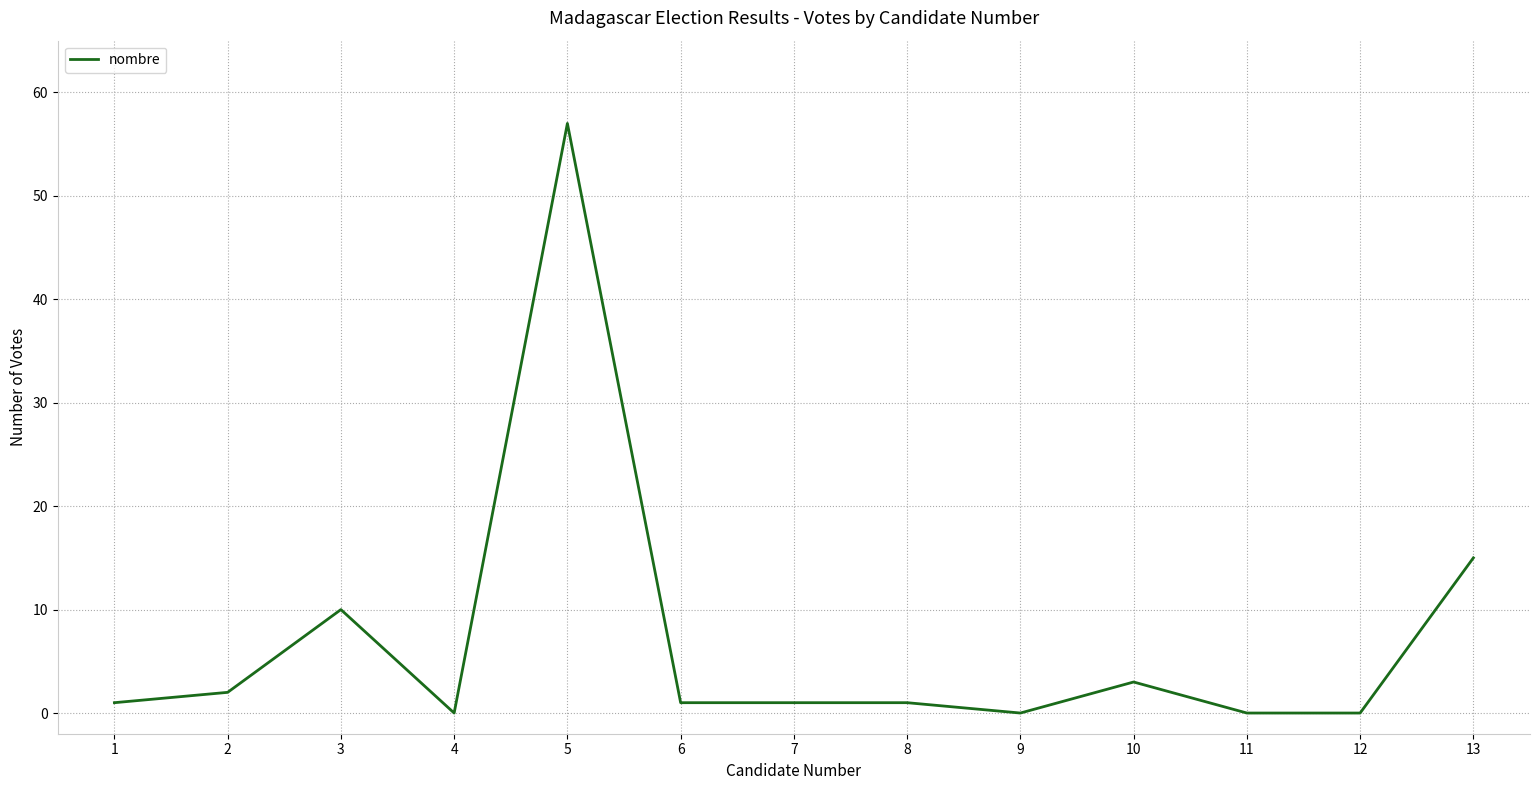

What is the difference between the maximum and minimum values?

57